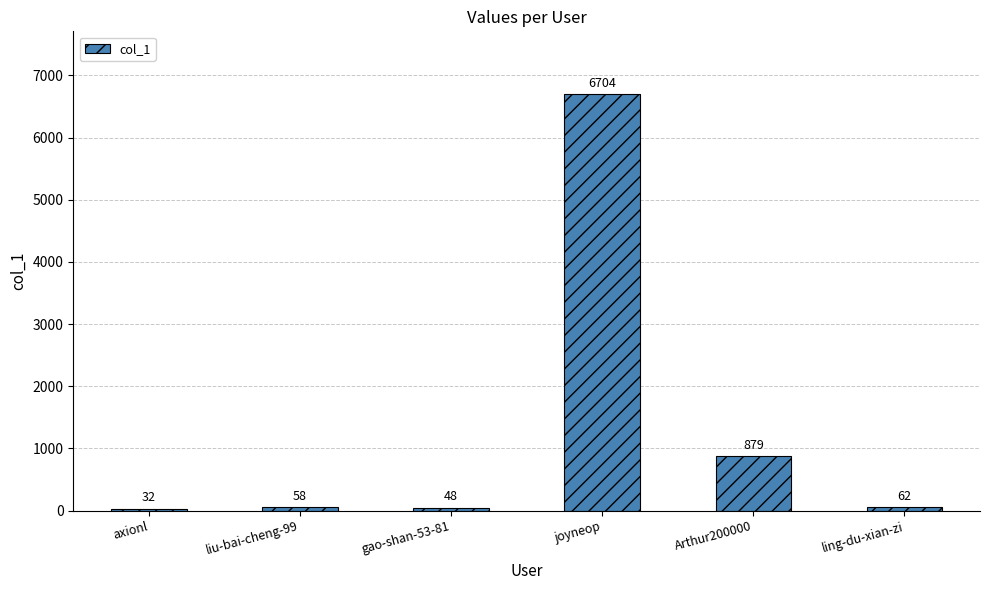

What is the difference between the values at liu-bai-cheng-99 and ling-du-xian-zi?

4